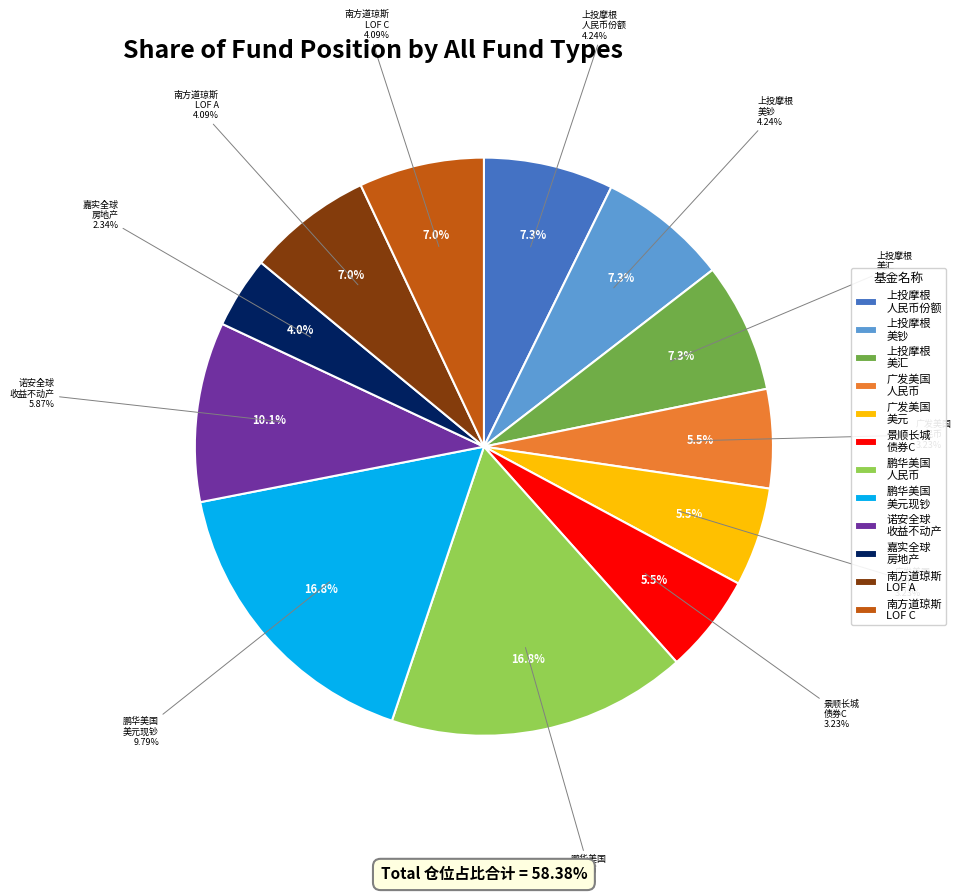

To the nearest percent, what is the difference between the largest and smallest slice percentages?

13%